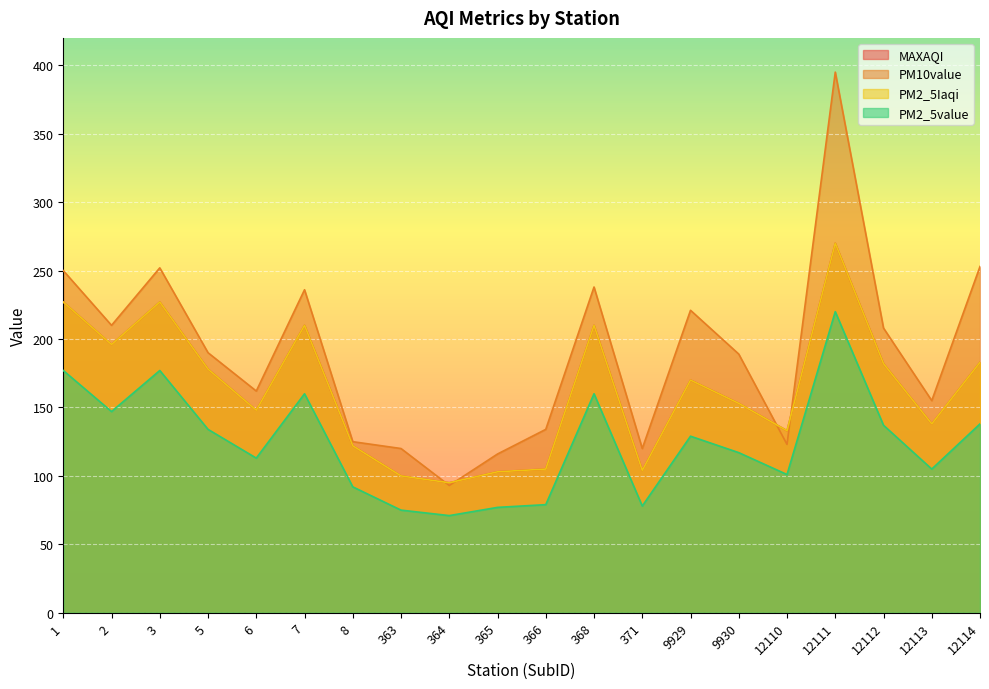

The PM2_5value series shows 30 at 6. True or false?

False